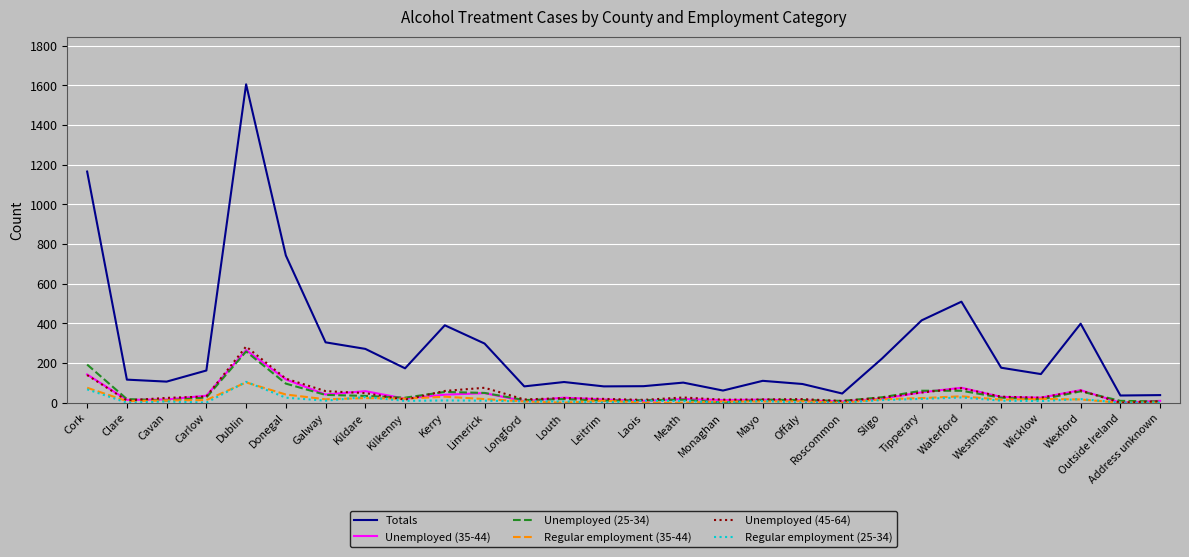

Which series has the largest range (max minus min)?

Totals